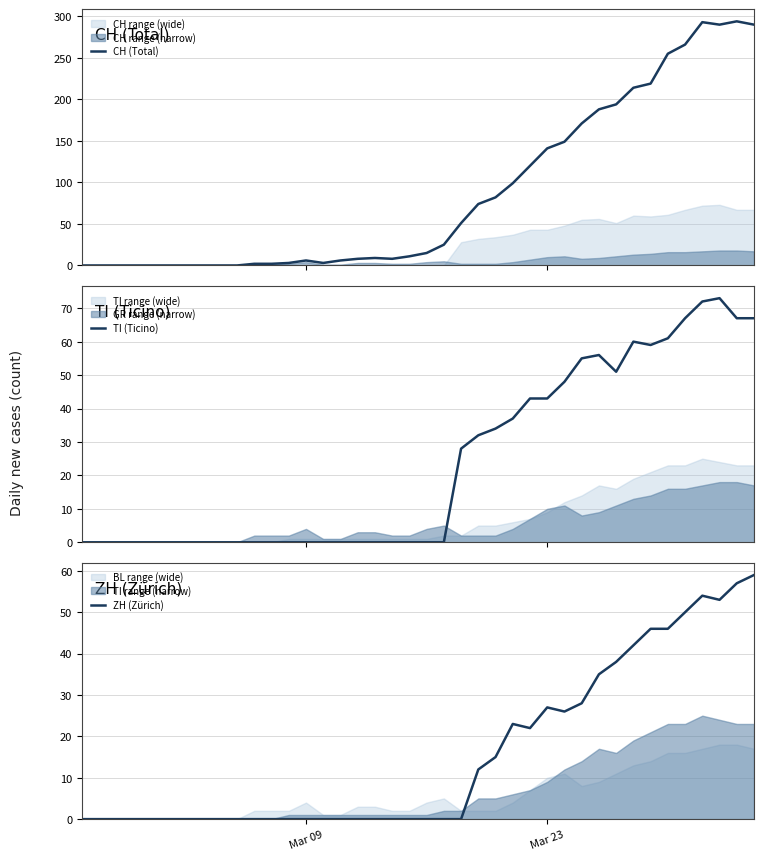

What is the value of the TI (Ticino) point at the 32nd from the left?

51